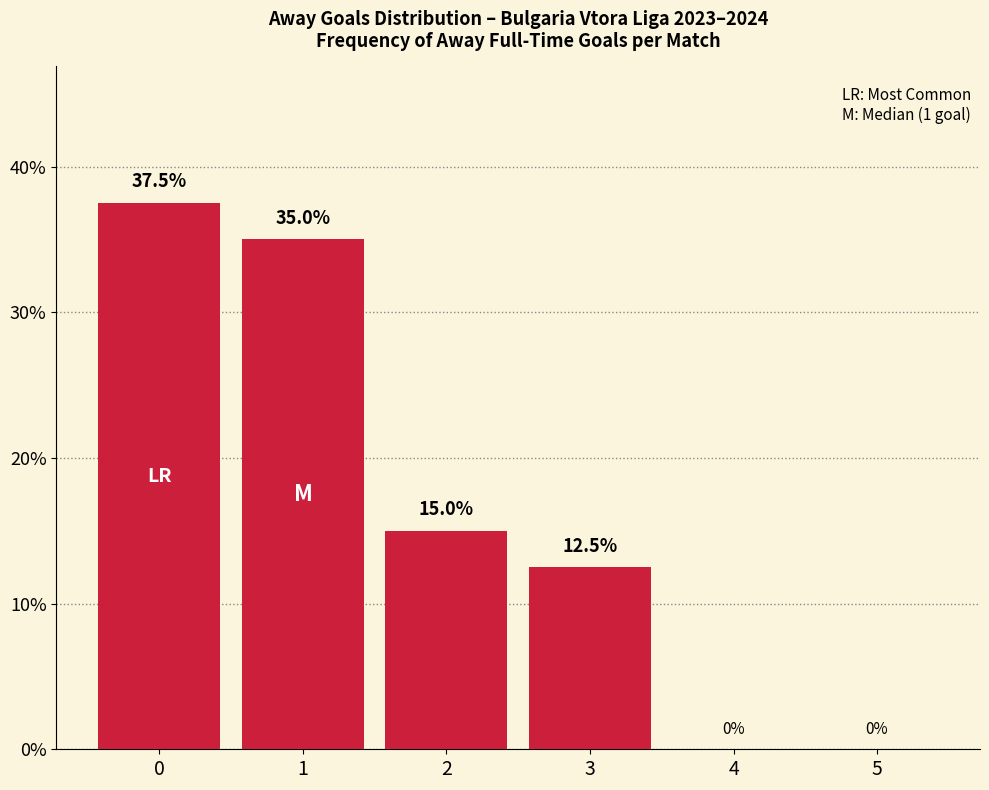

Is it true that the value at 3 is 12.5?

True